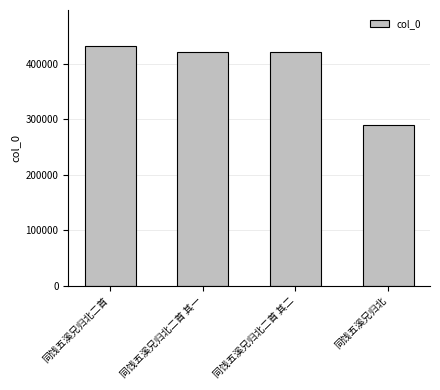

What is the smallest value displayed?

289658